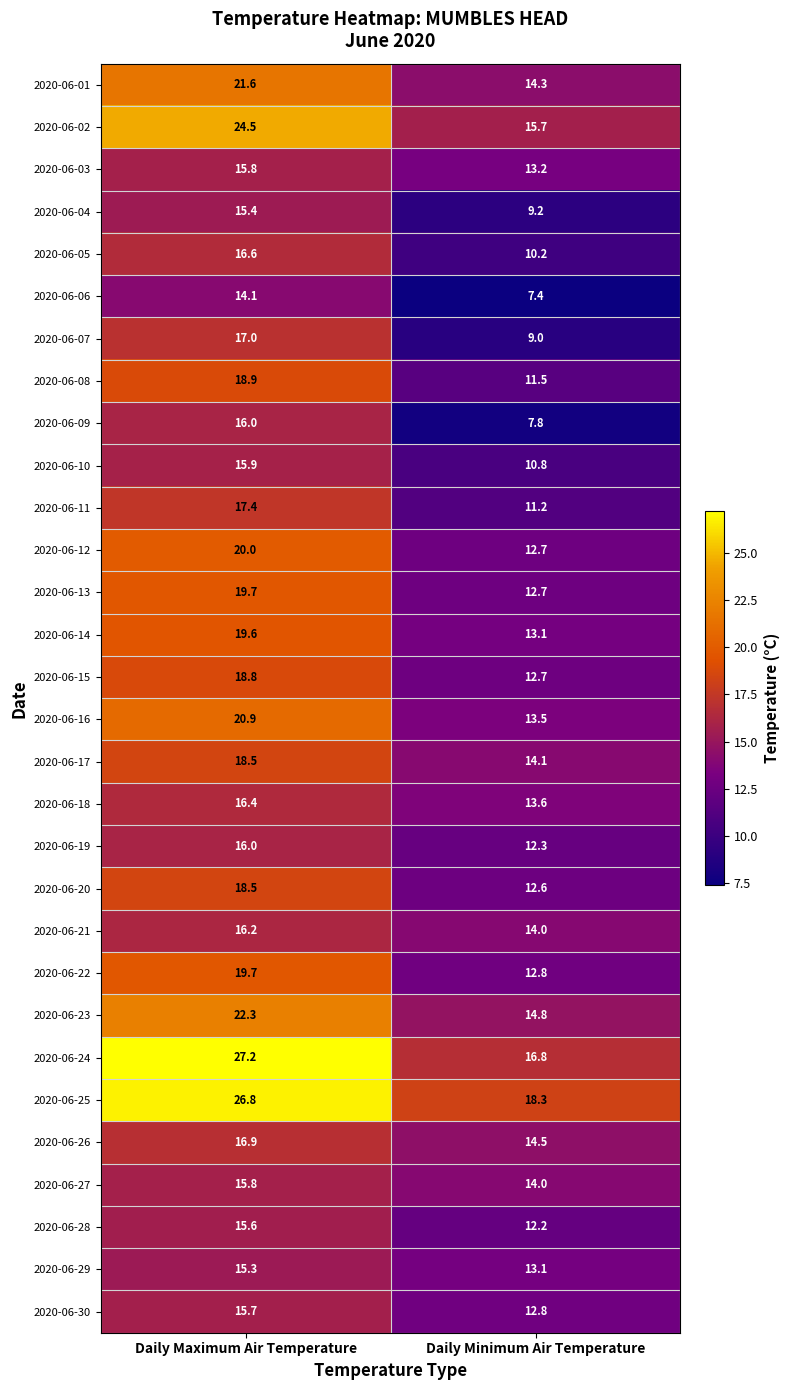

Rank the categories by 2020-06-14 value from lowest to highest.

Daily Minimum Air Temperature, Daily Maximum Air Temperature